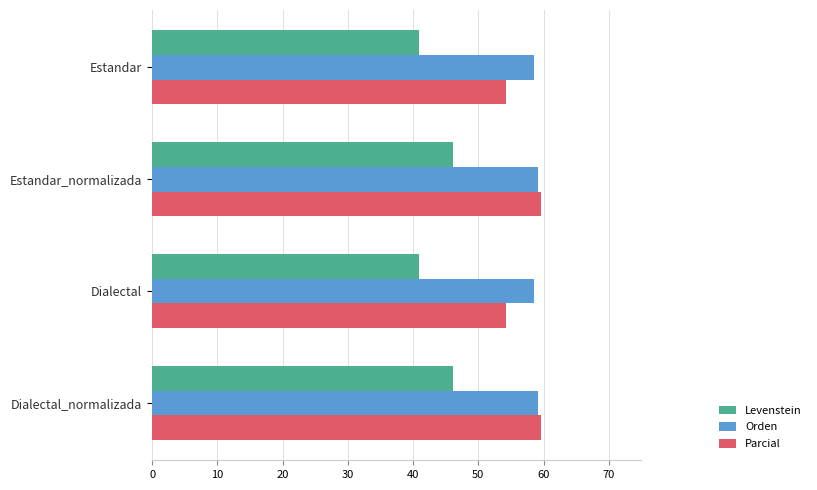

Which series has the widest spread of values?

Parcial